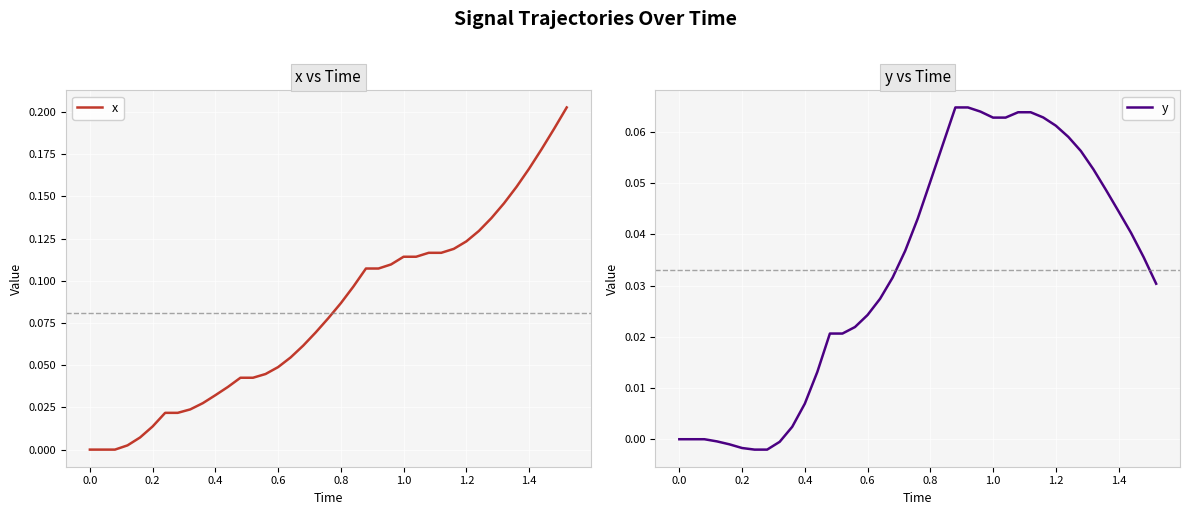

True or false: x has a value of 0.0 at 1.0.

False